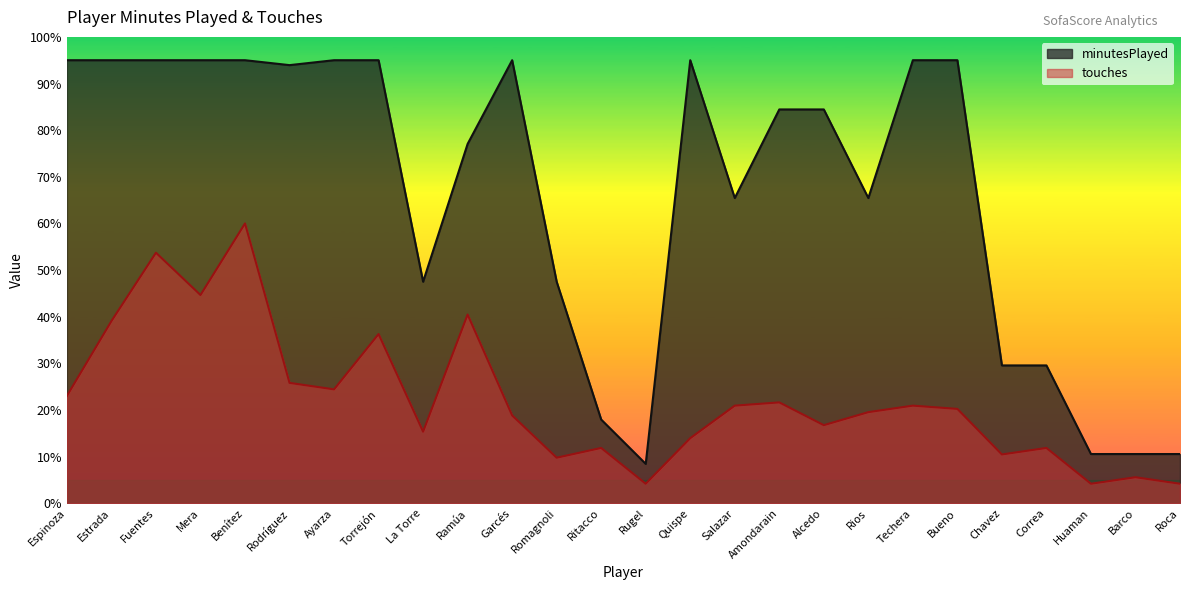

What is the difference between the highest and lowest values at Ayarza?

70.6